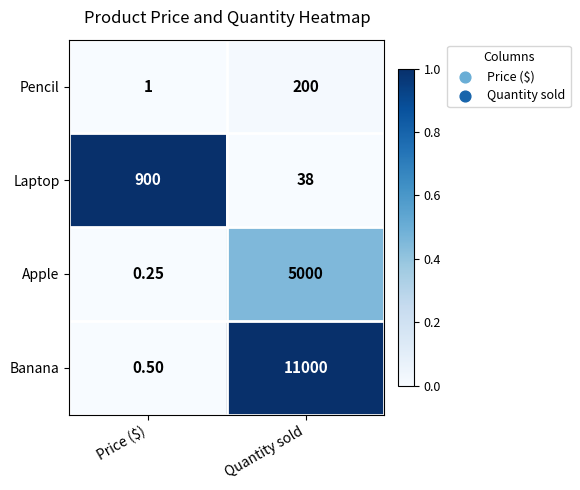

Which category has the lowest value in the Pencil series?

Price ($)